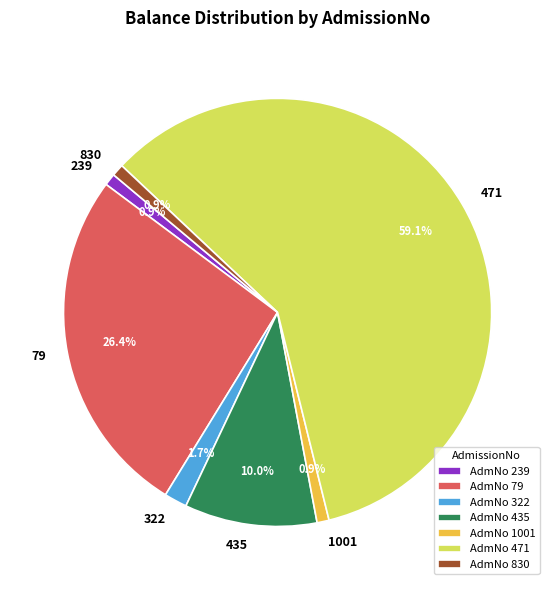

What is the majority slice?

471